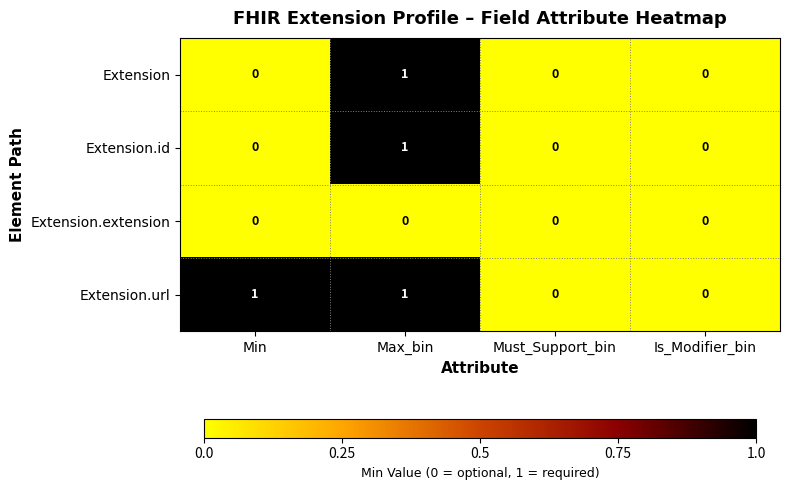

Count the Extension.url values in the range 0 to 1.

4